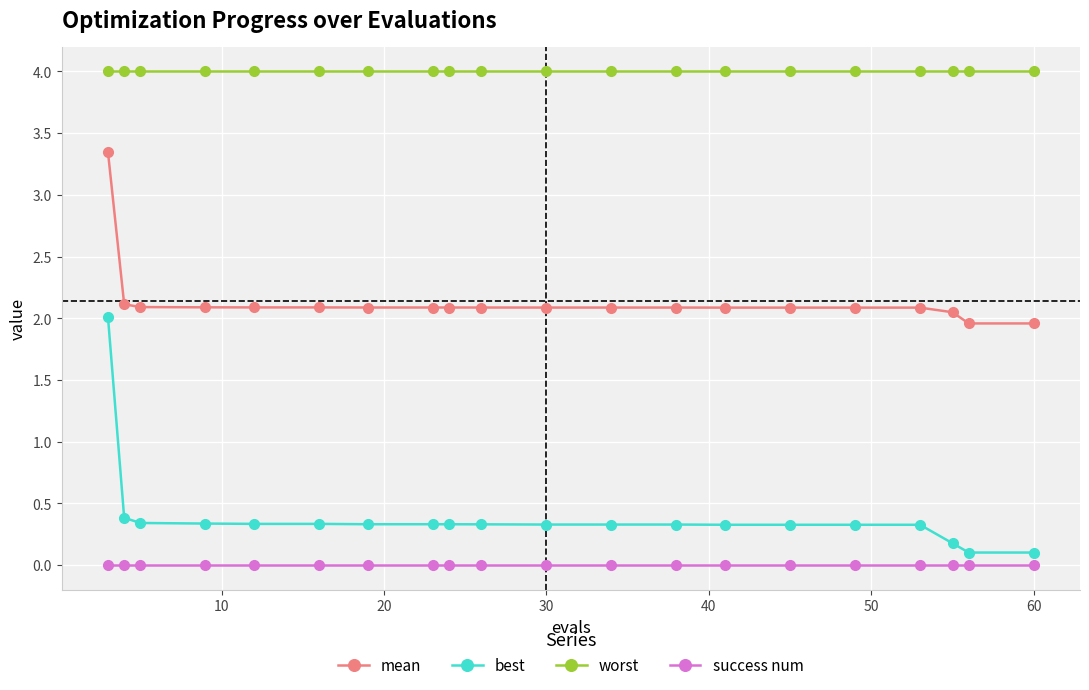

Which series has the largest range (max minus min)?

best